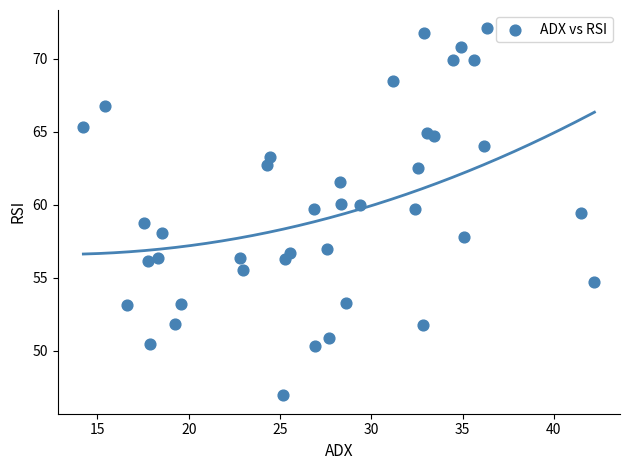

What is the range of X values (max minus min)?

28.0